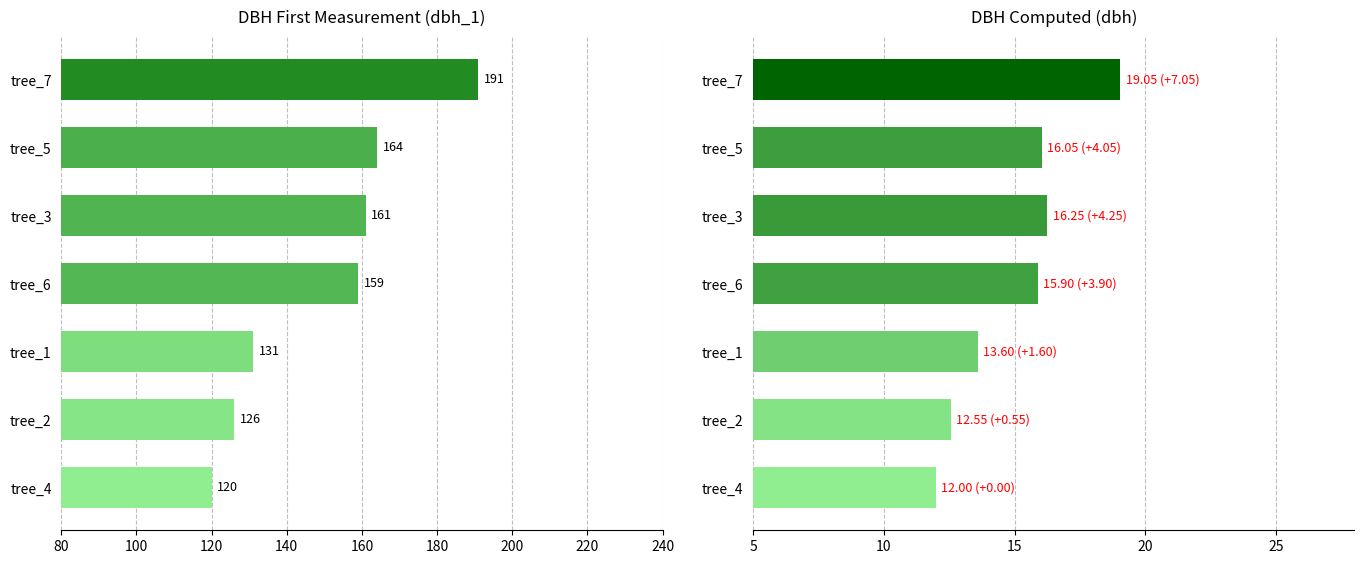

List the series in order of their peak value, highest first.

dbh_1, dbh